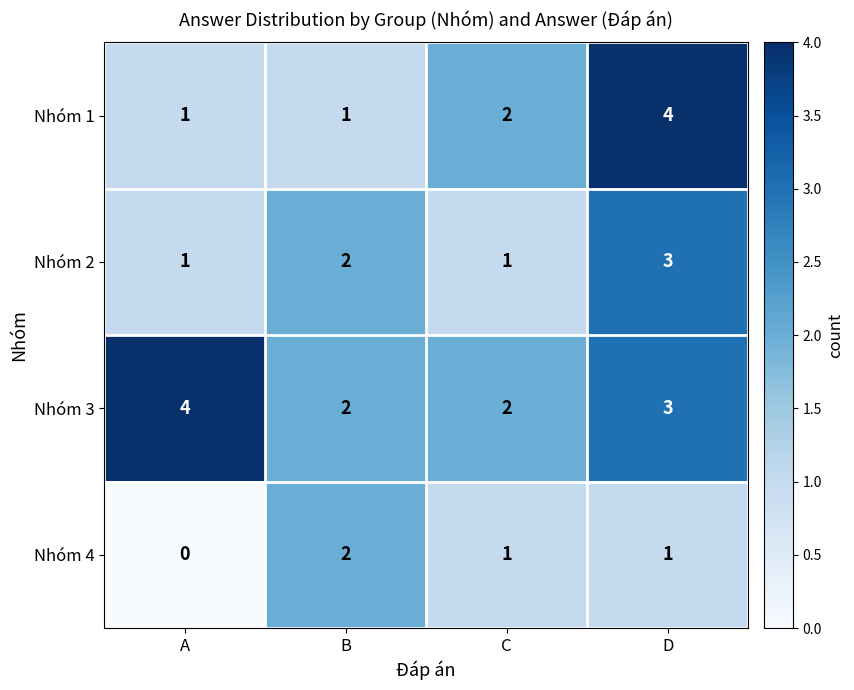

True or false: Nhóm 1 has a value of 2 at B.

False